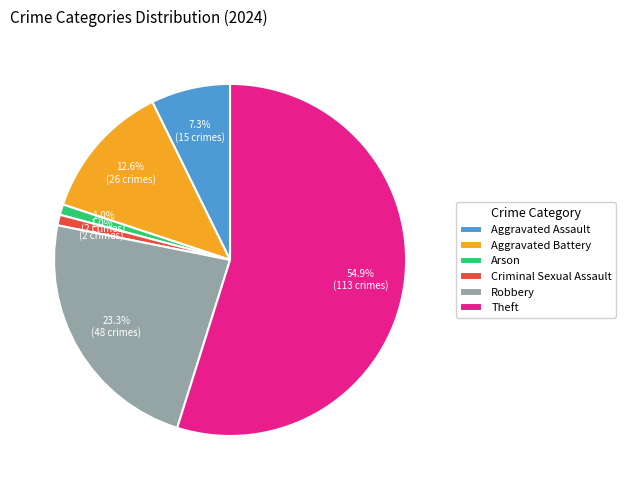

How many slices are in this pie chart?

6